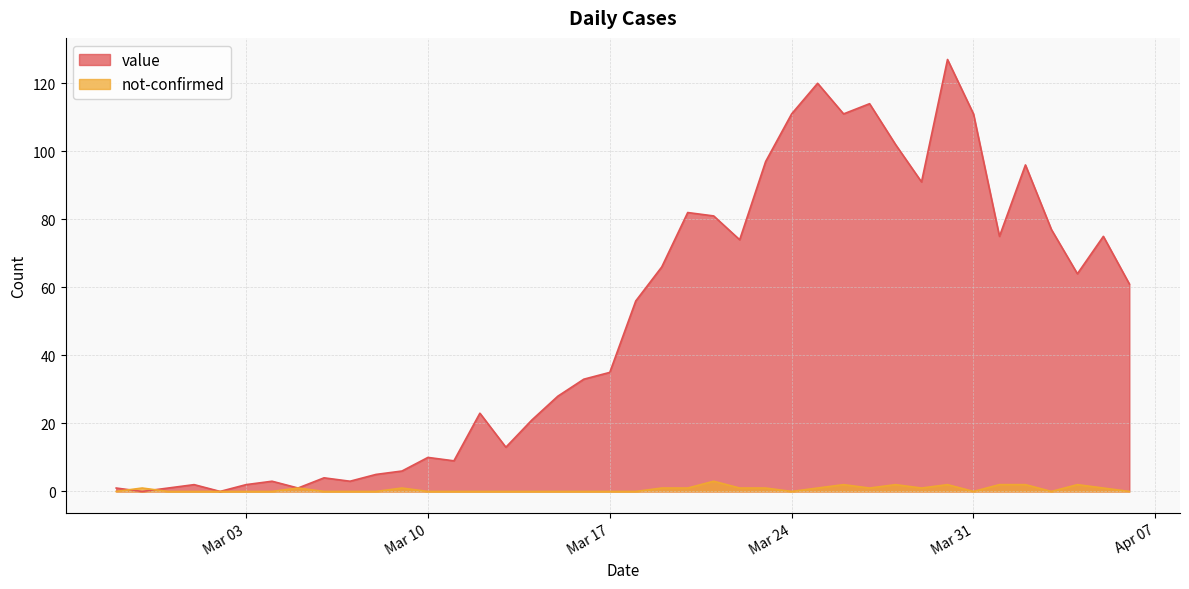

Rank the series by their average value, from highest to lowest.

value, not-confirmed